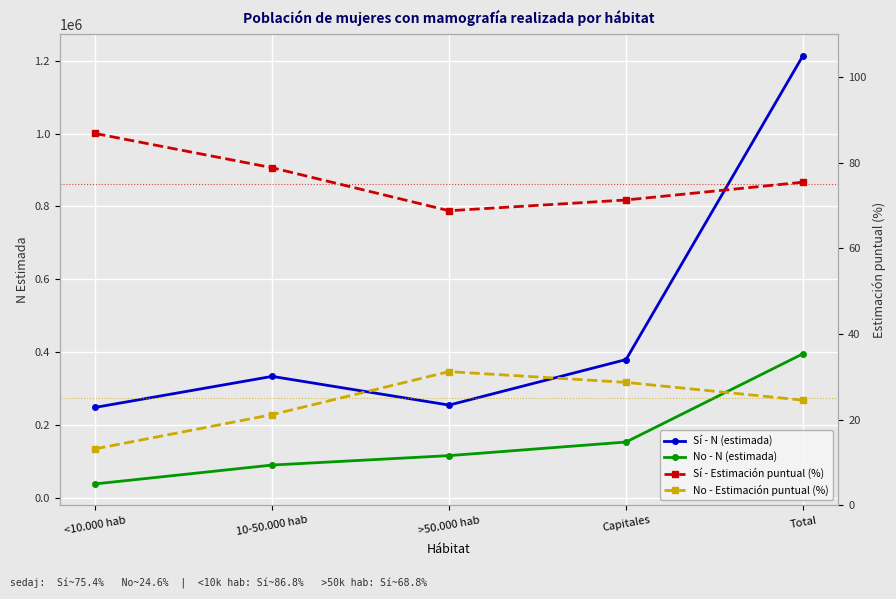

What is the difference between the Sí - N (estimada) values at Total and >50.000 hab?

960122.0